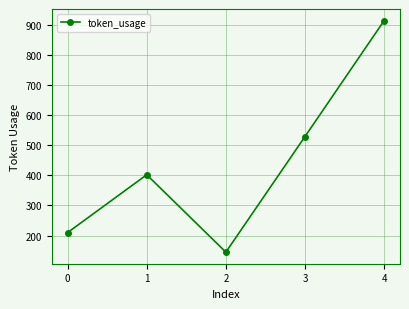

True or false: the data shows 210 at 0.

True